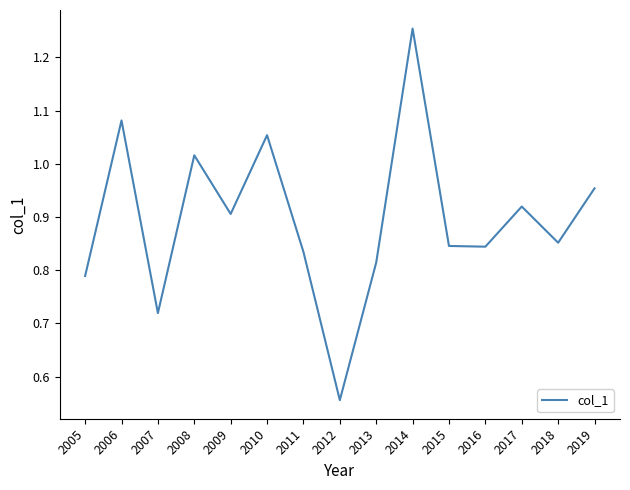

At which label is the value closest to 0?

2012